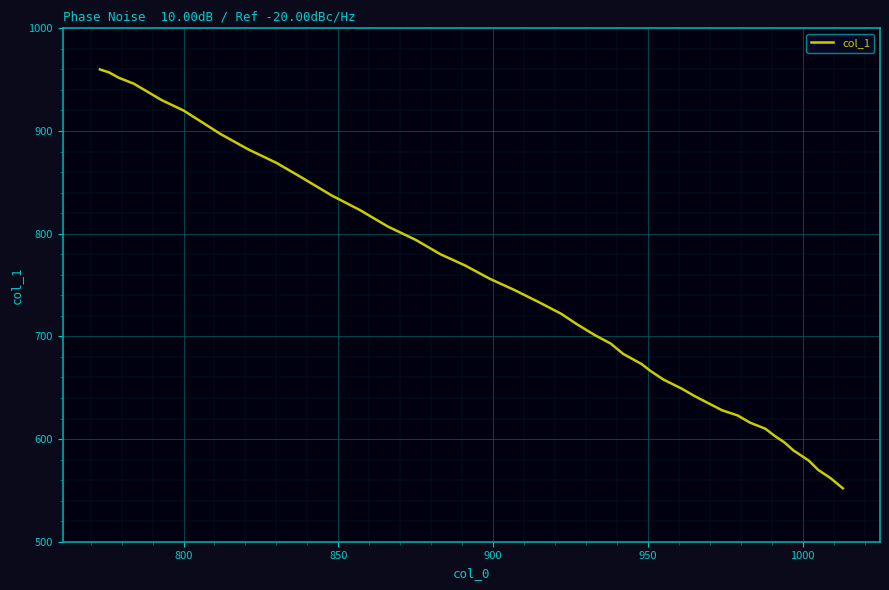

What is the difference between the maximum and minimum values?

408